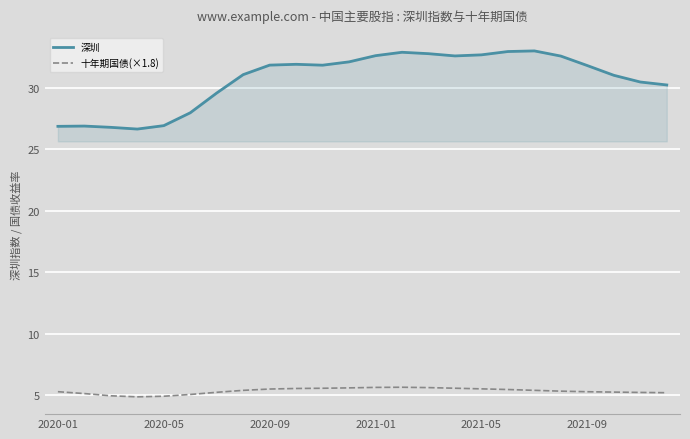

True or false: 深圳 and 十年期国债(×1.8) cross at least once.

False